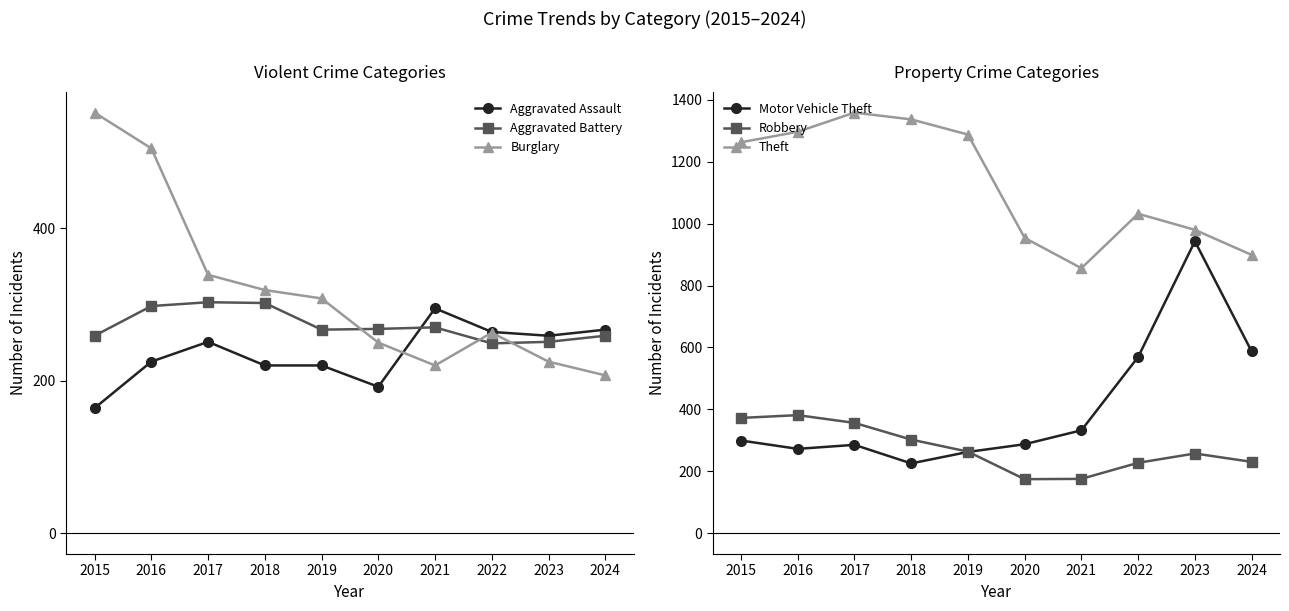

At which category does Motor Vehicle Theft reach its first local peak?

2017